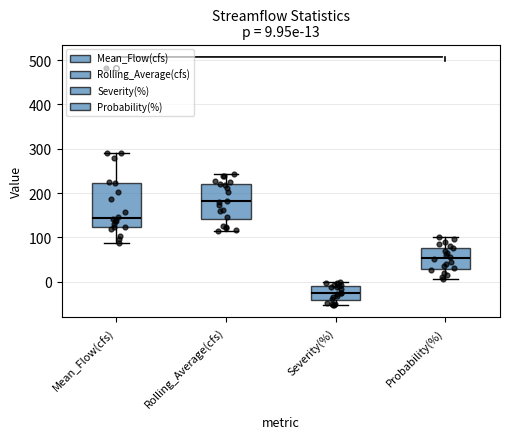

Which box's median line is the lowest?

Severity(%)